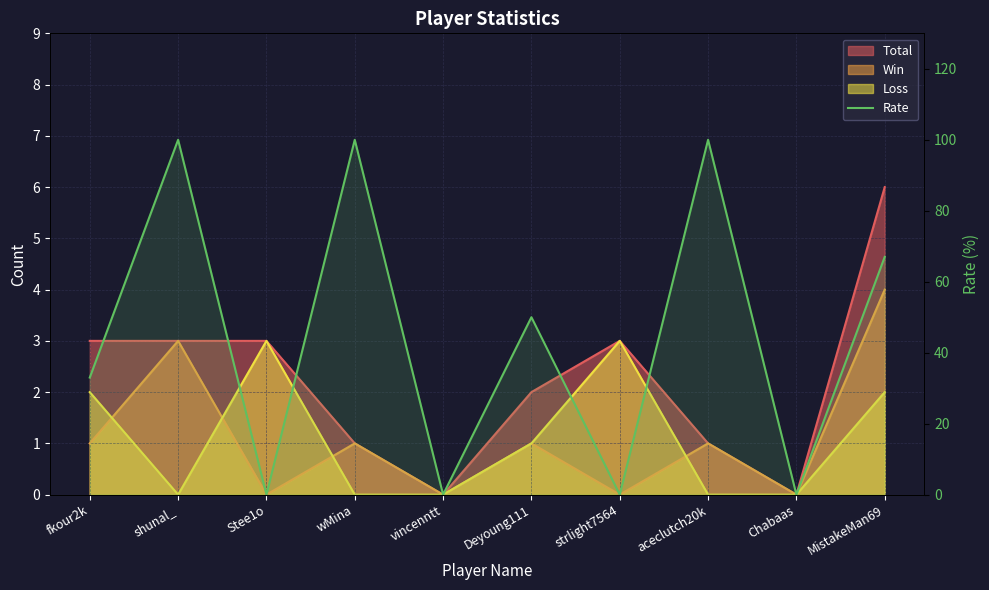

Count the values in the range 0 to 100.

10